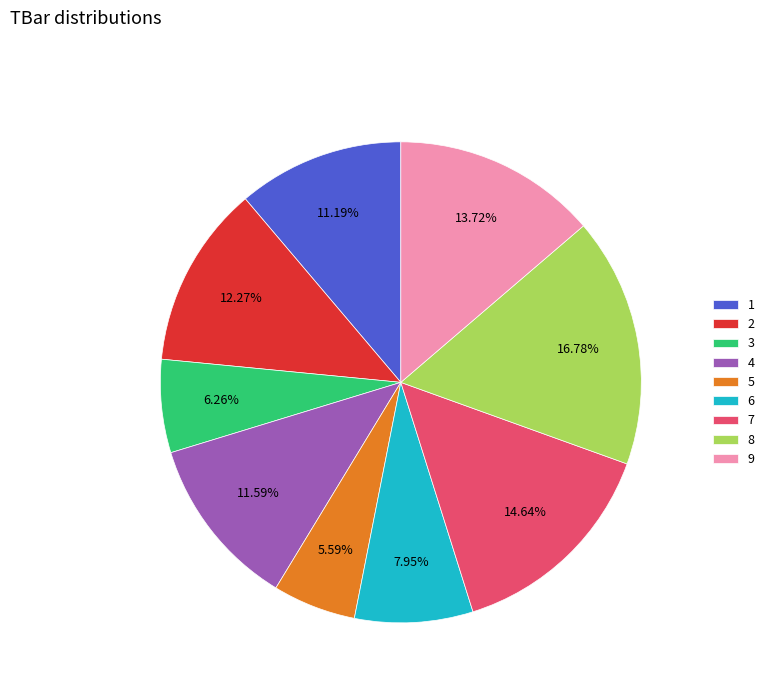

The 5 slice represents 11% of the pie. True or false?

False